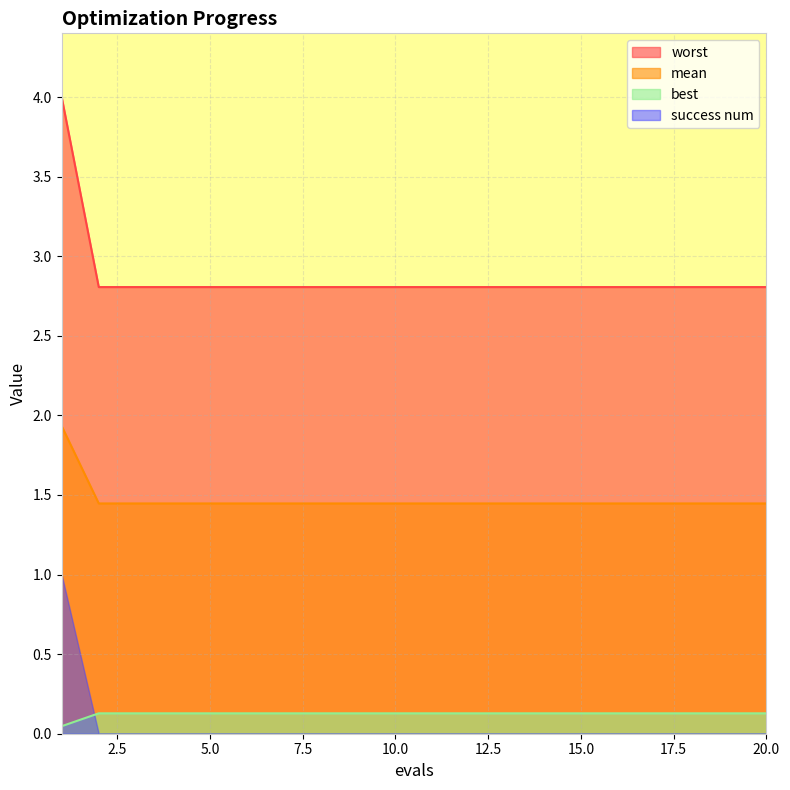

What is the difference between the highest and lowest values at 14?

2.7